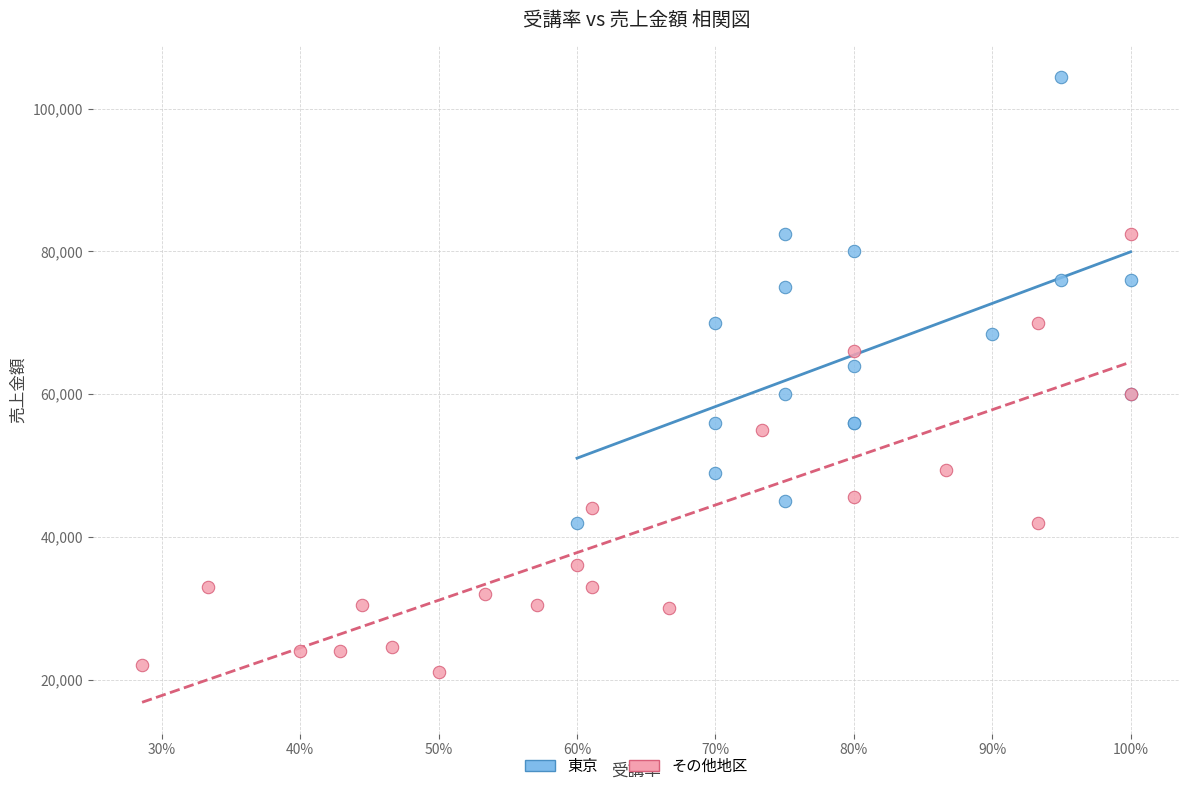

Which series reaches the maximum Y coordinate?

東京